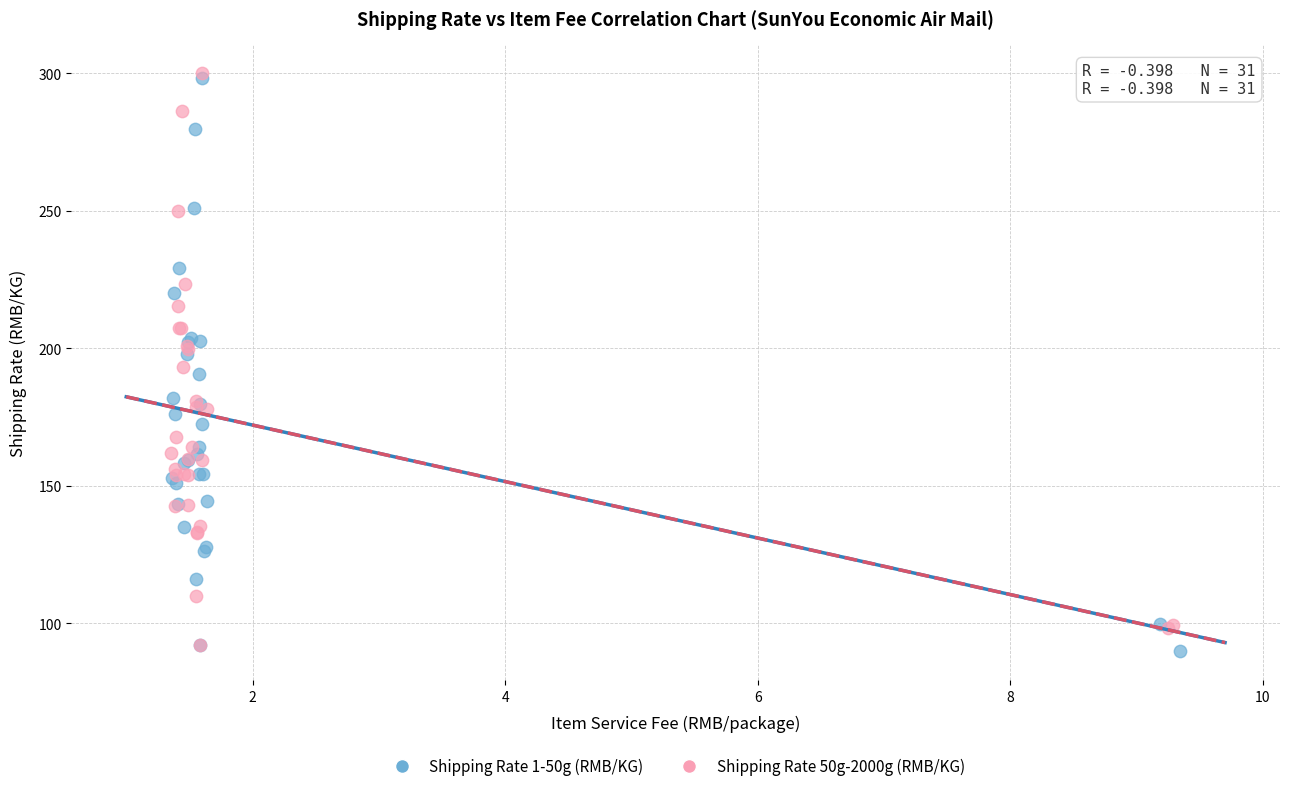

Which series contains the lowest Y value?

Shipping Rate 1-50g (RMB/KG)